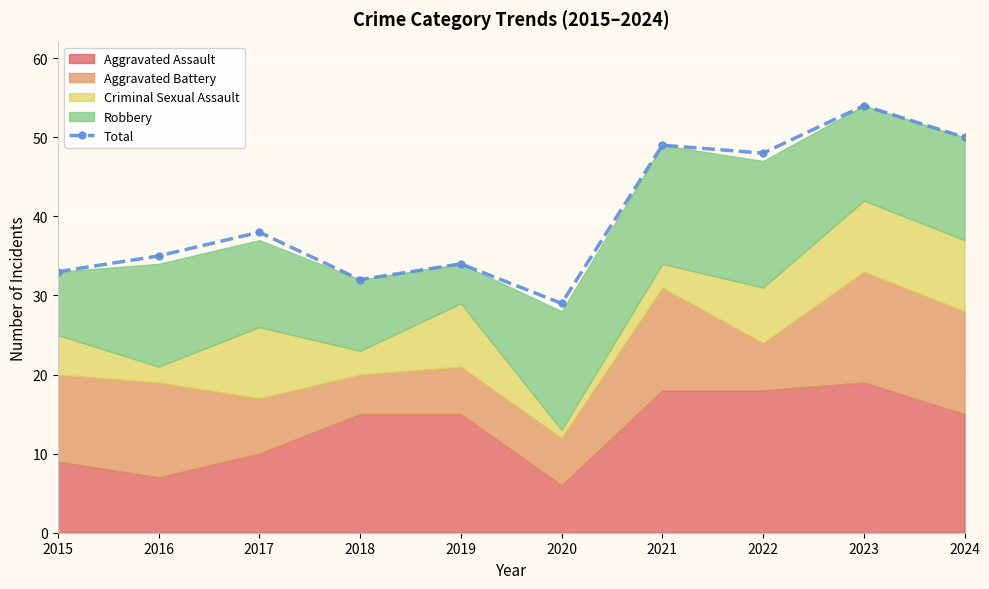

What is the difference between the second highest and minimum values?

21